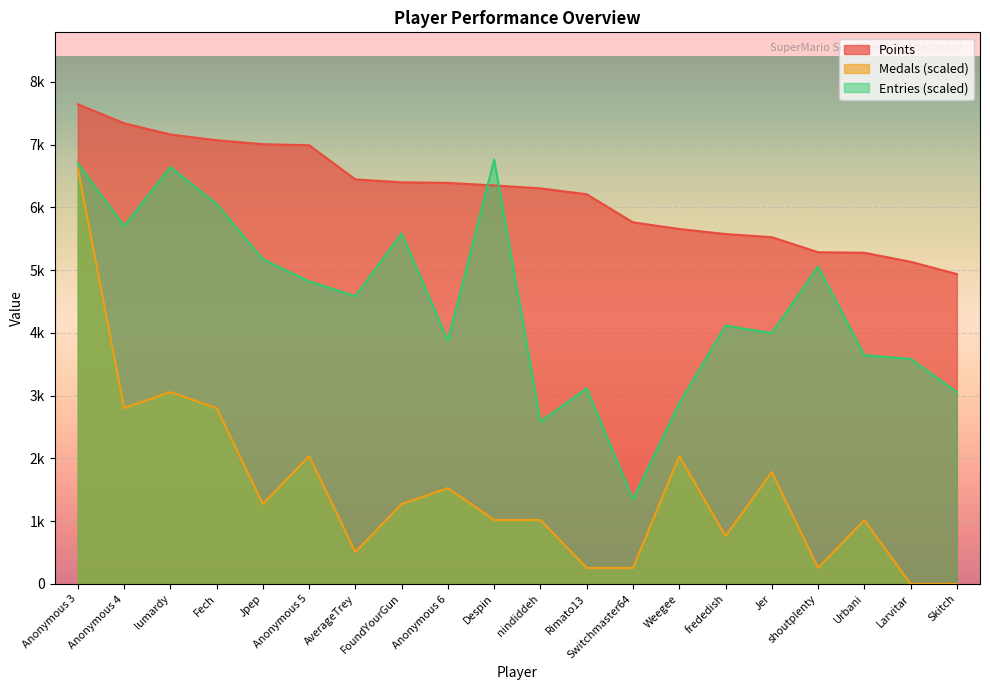

Between Anonymous 6 and Fech, which is larger?

Fech